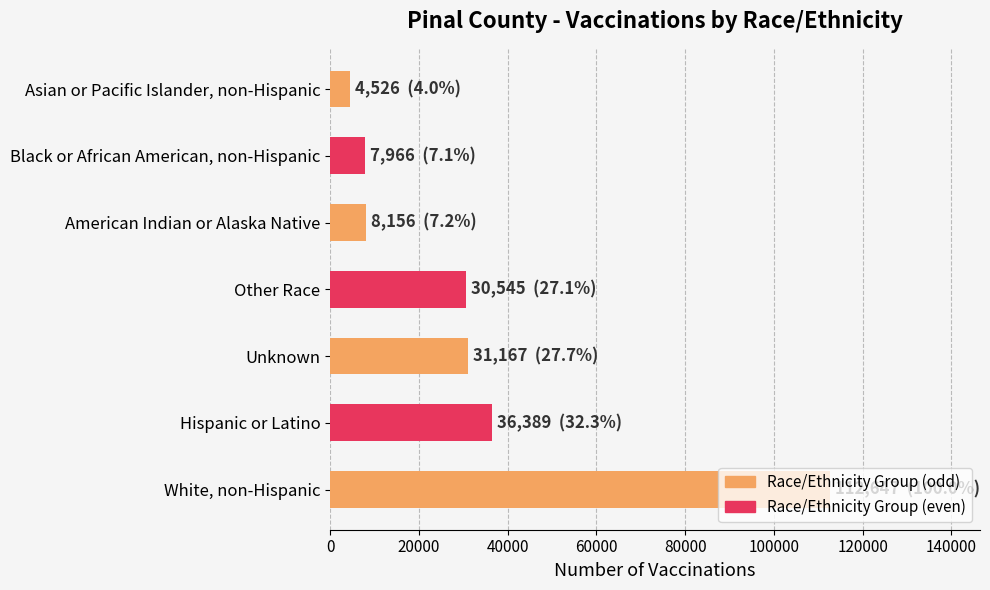

Which category has the highest value across all series?

White, non-Hispanic